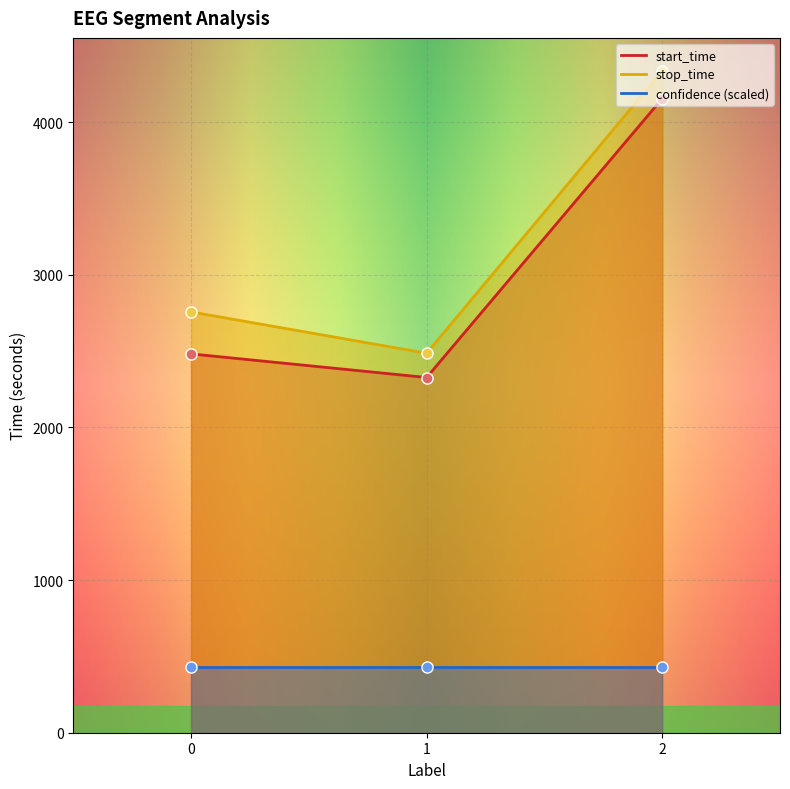

What is the difference between the maximum and second lowest values in the stop_time series?

4770